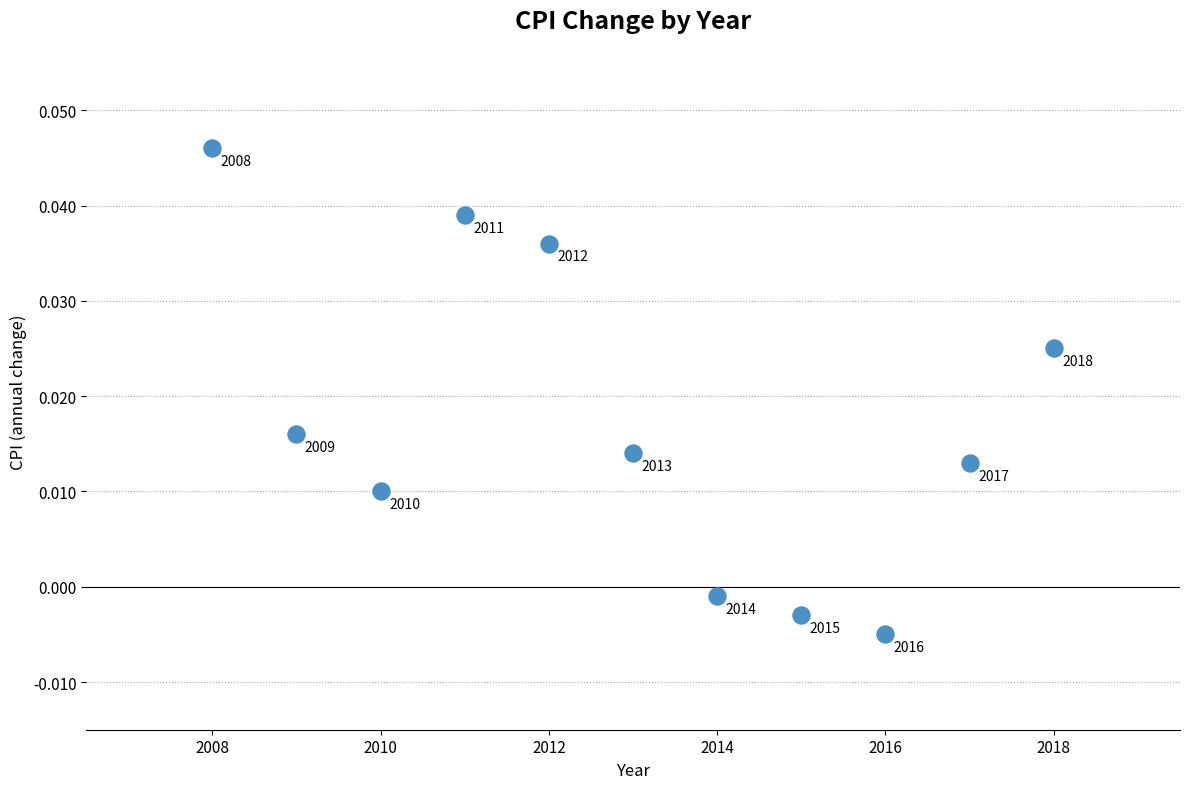

What is the average X value?

2013.0